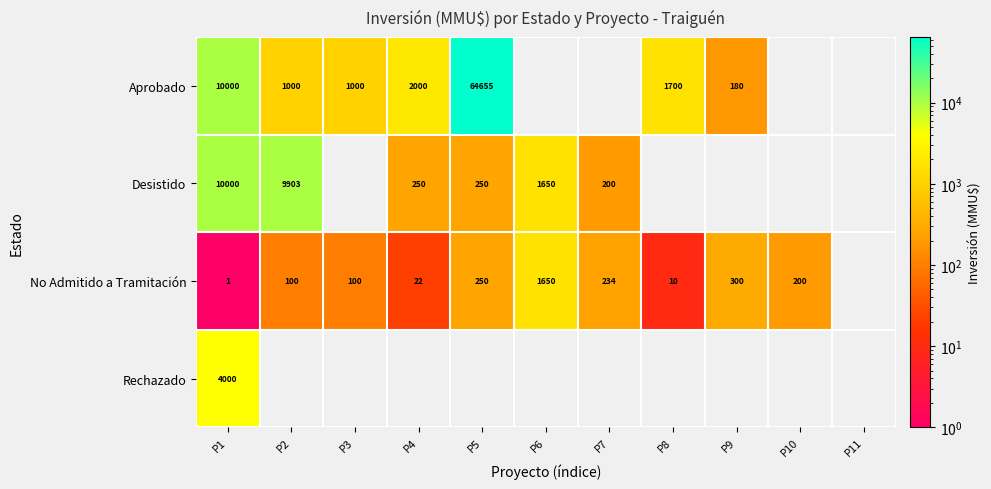

Is it true that No Admitido a Tramitación equals 57 at P7?

False